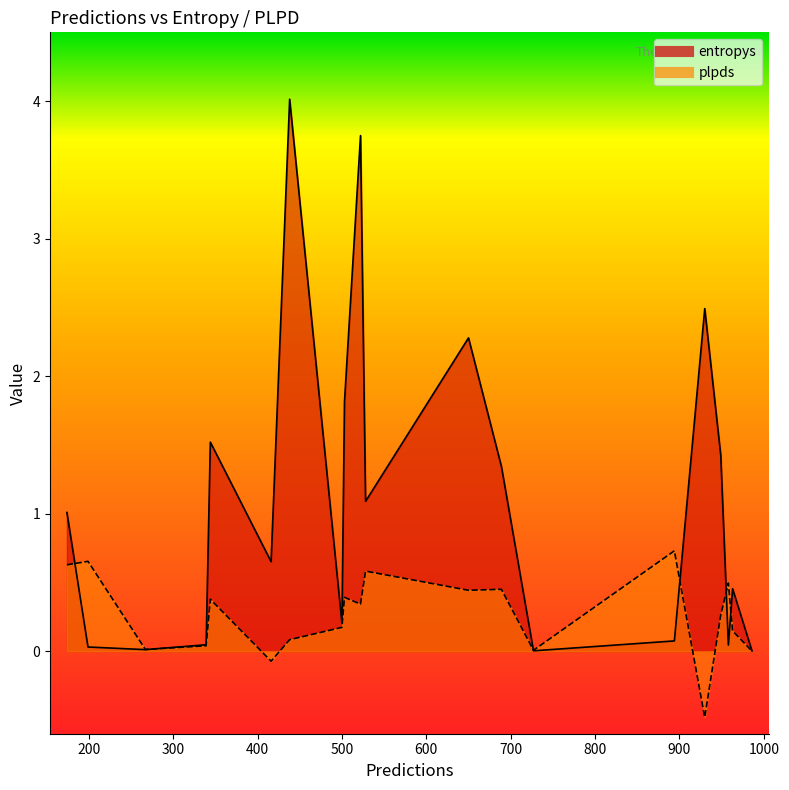

How many values in the plpds series are below 0?

2